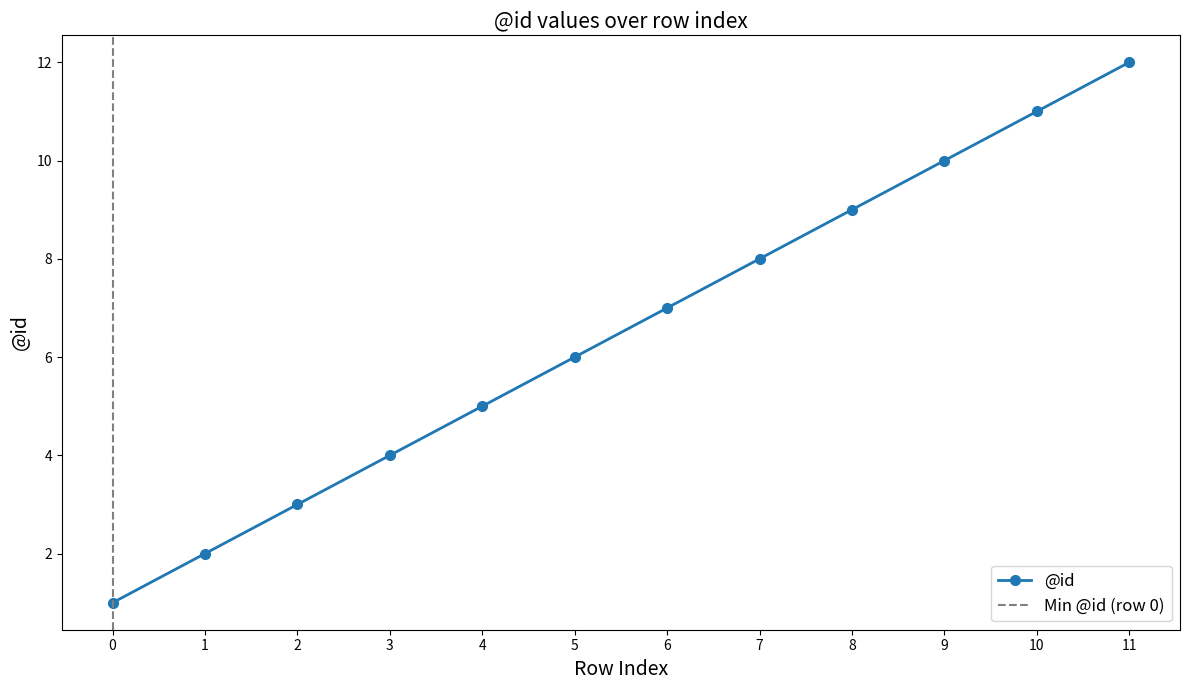

True or false: the data shows 9 at 5.

False